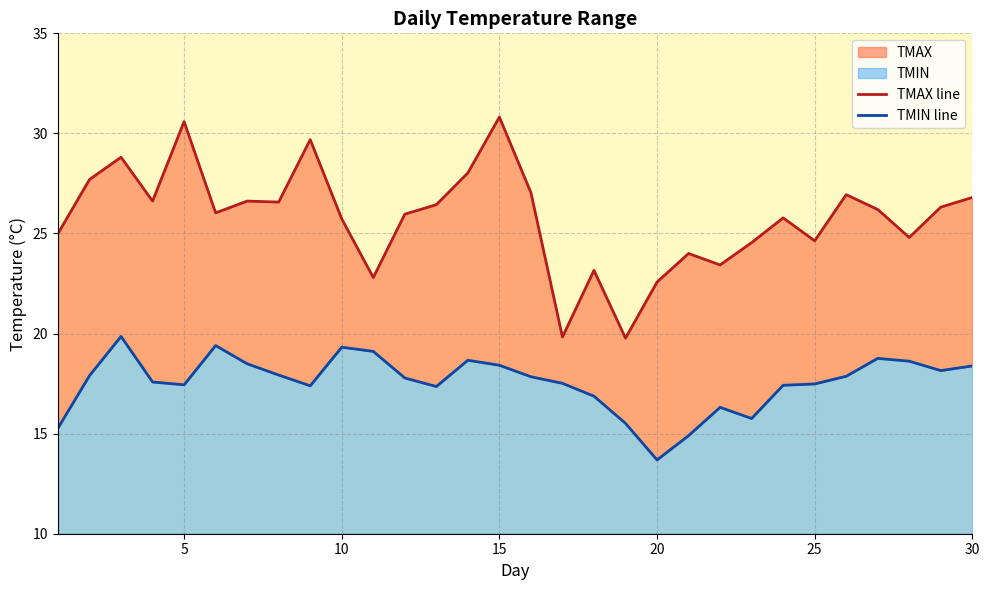

Which series has the widest spread of values?

TMAX line